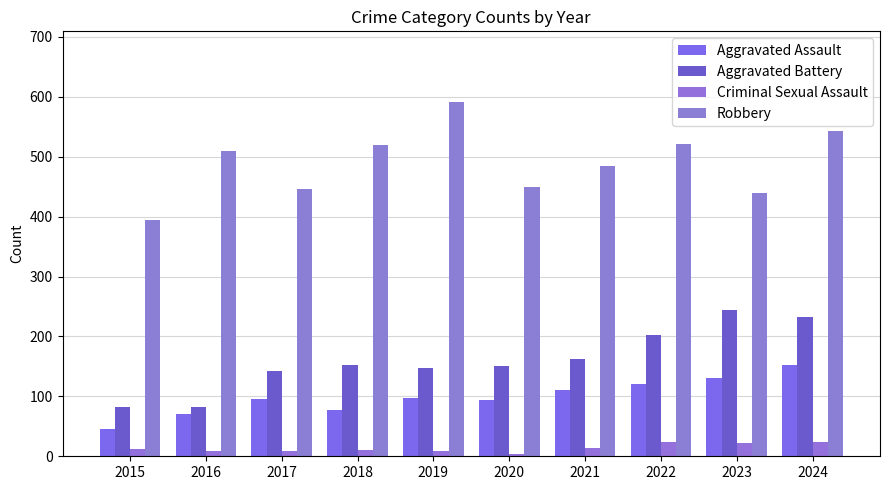

The Aggravated Battery series shows 202 at 2022. True or false?

True